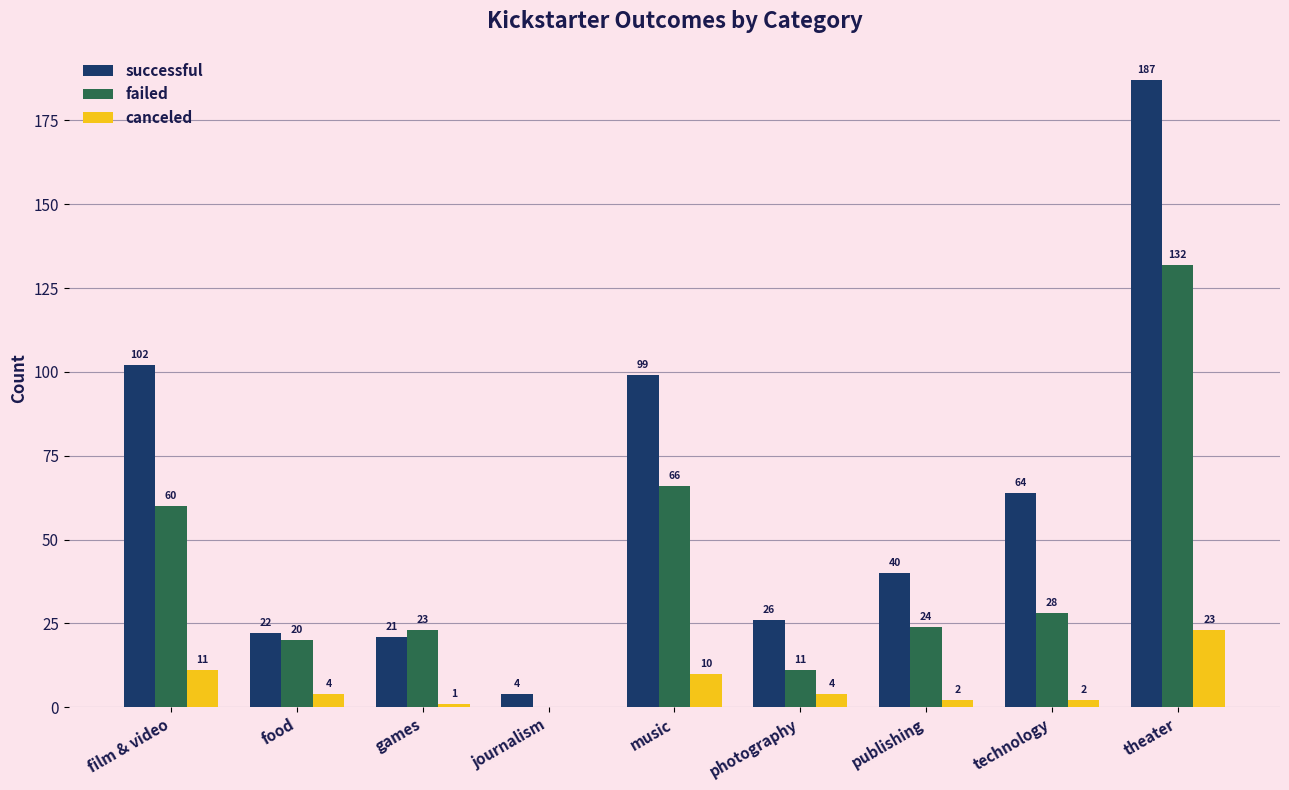

Reading left to right, what are all the values shown in this chart?

successful: film & video=102	food=22	games=21	journalism=4	music=99	photography=26	publishing=40	technology=64	theater=187
failed: film & video=60	food=20	games=23	journalism=0	music=66	photography=11	publishing=24	technology=28	theater=132
canceled: film & video=11	food=4	games=1	journalism=0	music=10	photography=4	publishing=2	technology=2	theater=23